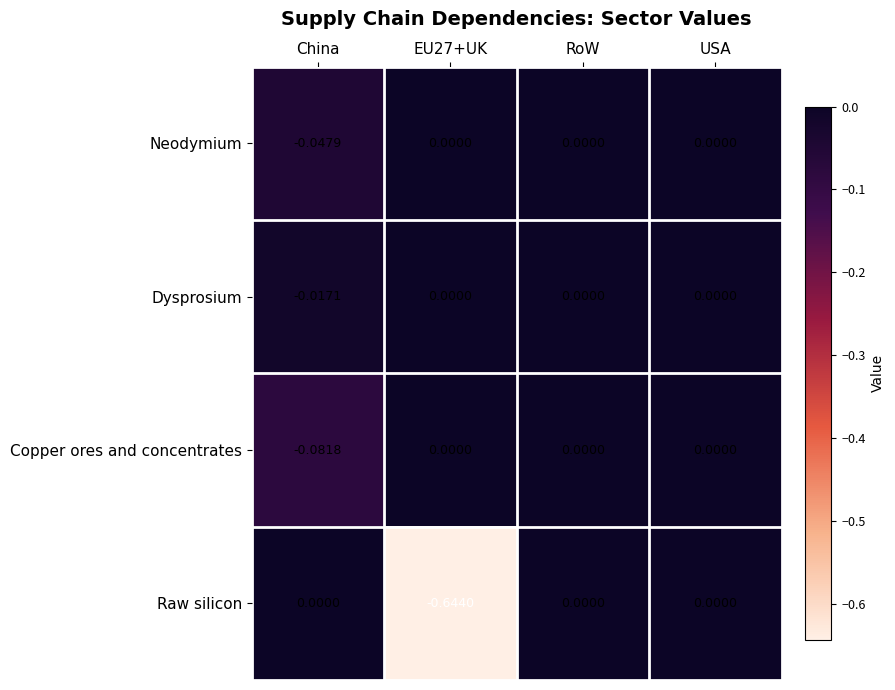

Which series has the largest range (max minus min)?

Raw silicon